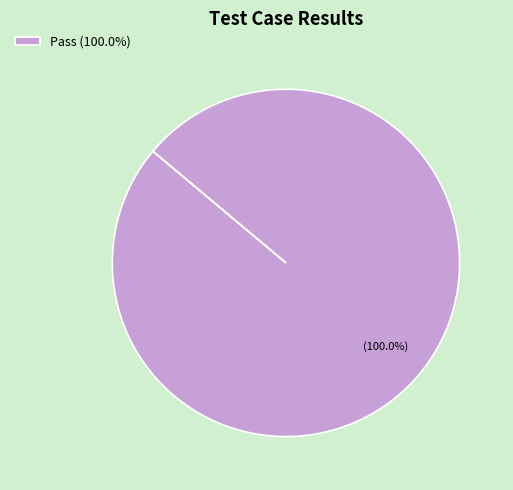

Does Pass (100.0%) account for over 50% of the chart?

Yes